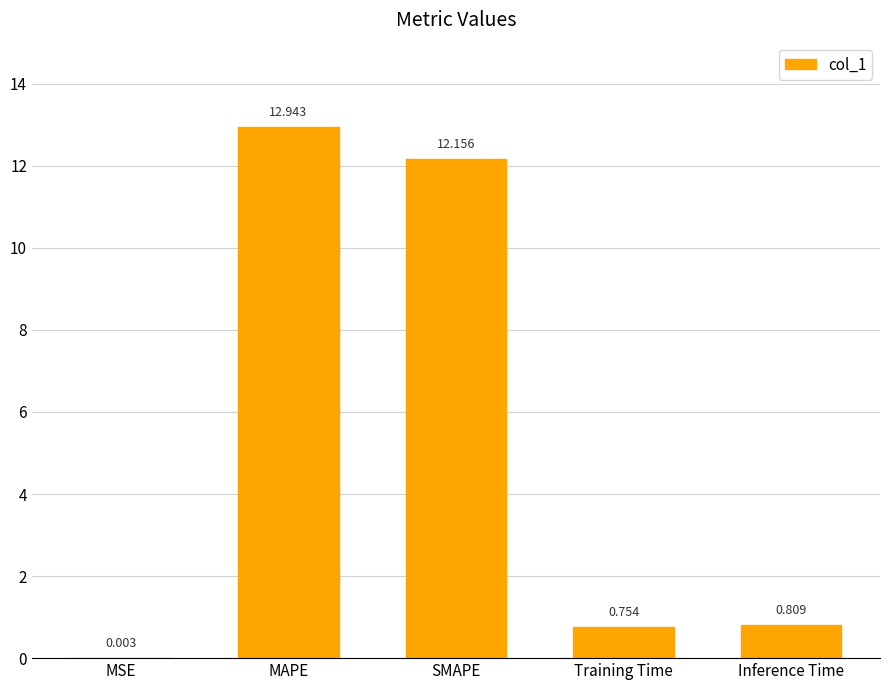

How many distinct data groups are displayed?

1